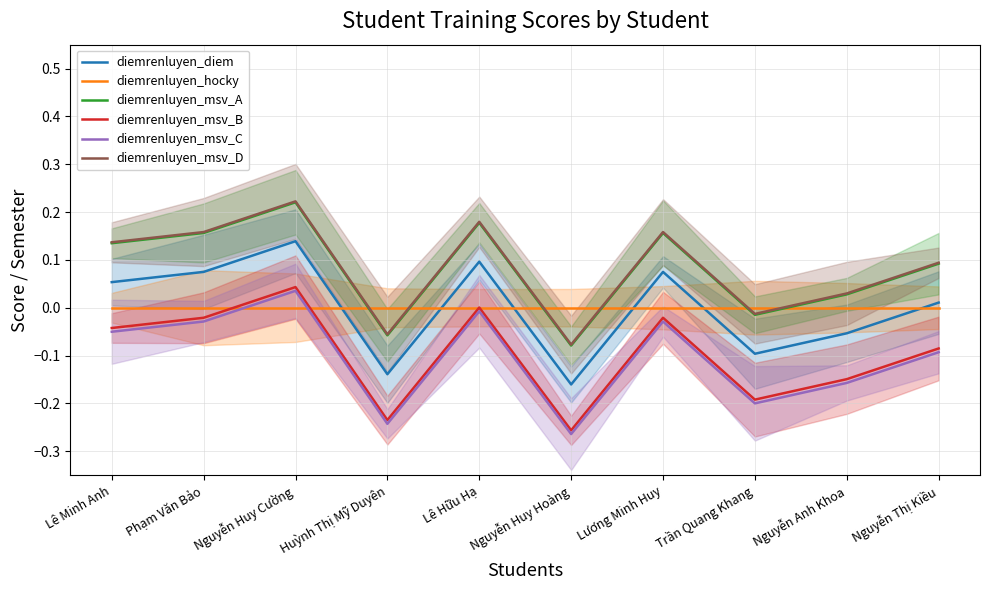

True or false: diemrenluyen_diem and diemrenluyen_msv_A intersect in this chart.

False